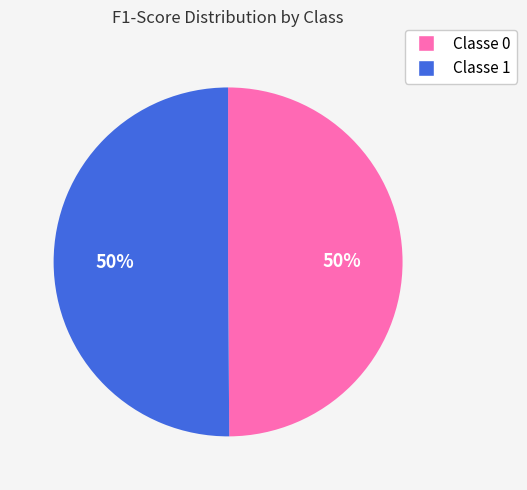

To the nearest percent, what is the average slice percentage?

50%